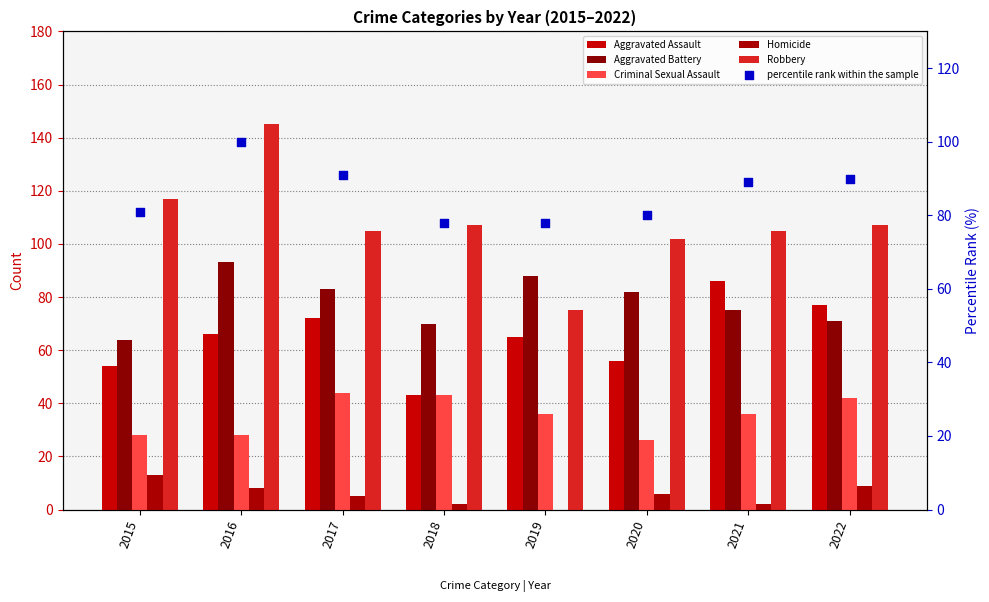

Which series has the largest total across all categories?

Robbery